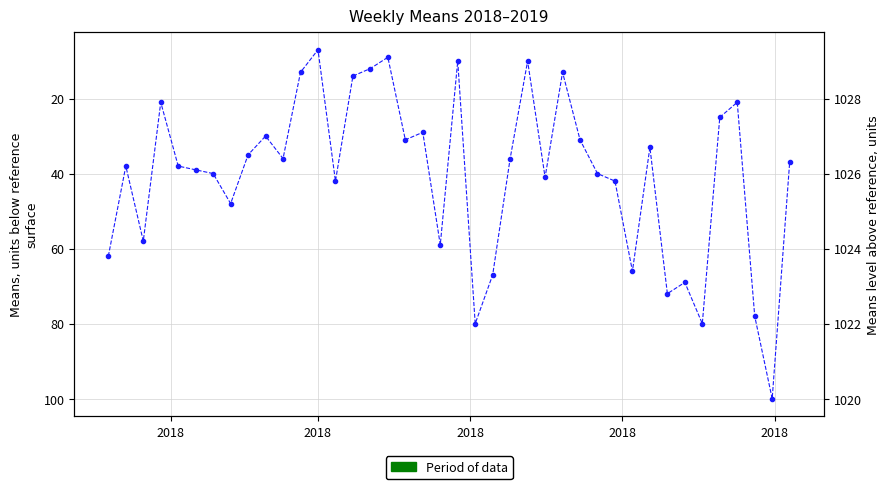

In means (scaled), how many points are lower than both neighbors (excluding endpoints)?

12